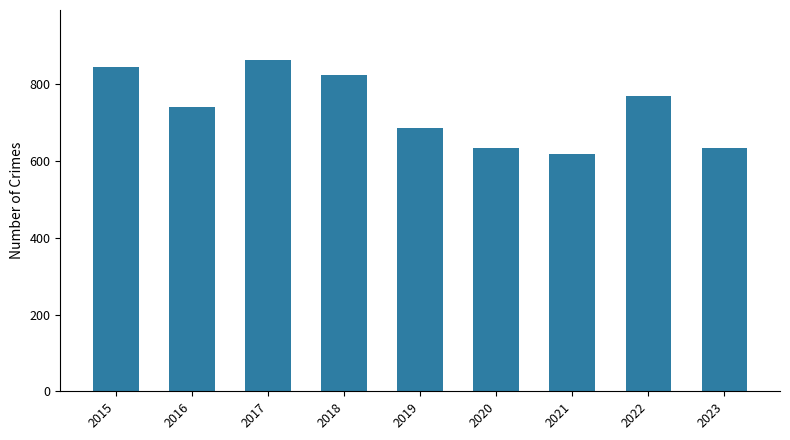

Read the value at 2022, to the nearest 5.

770